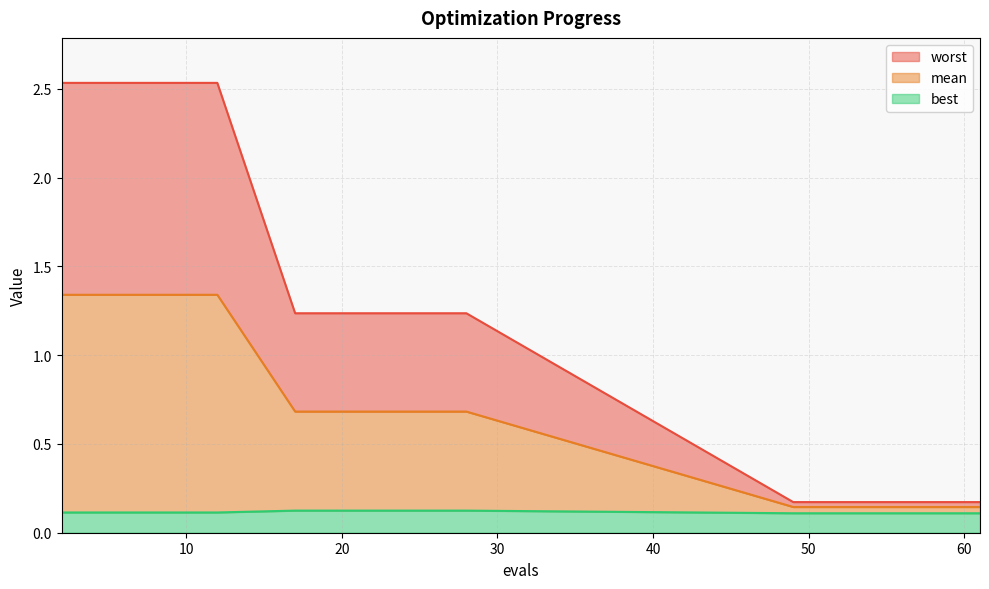

What is the sum of all best values?

2.3